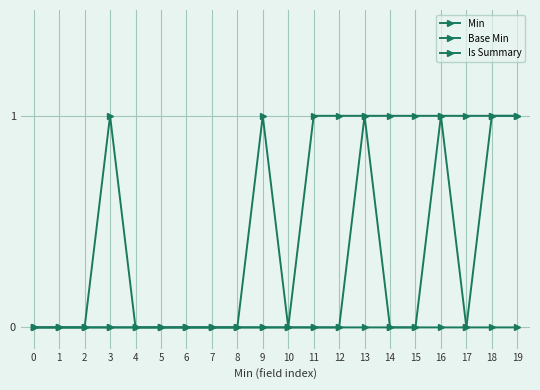

Count the number of data series in this chart.

3